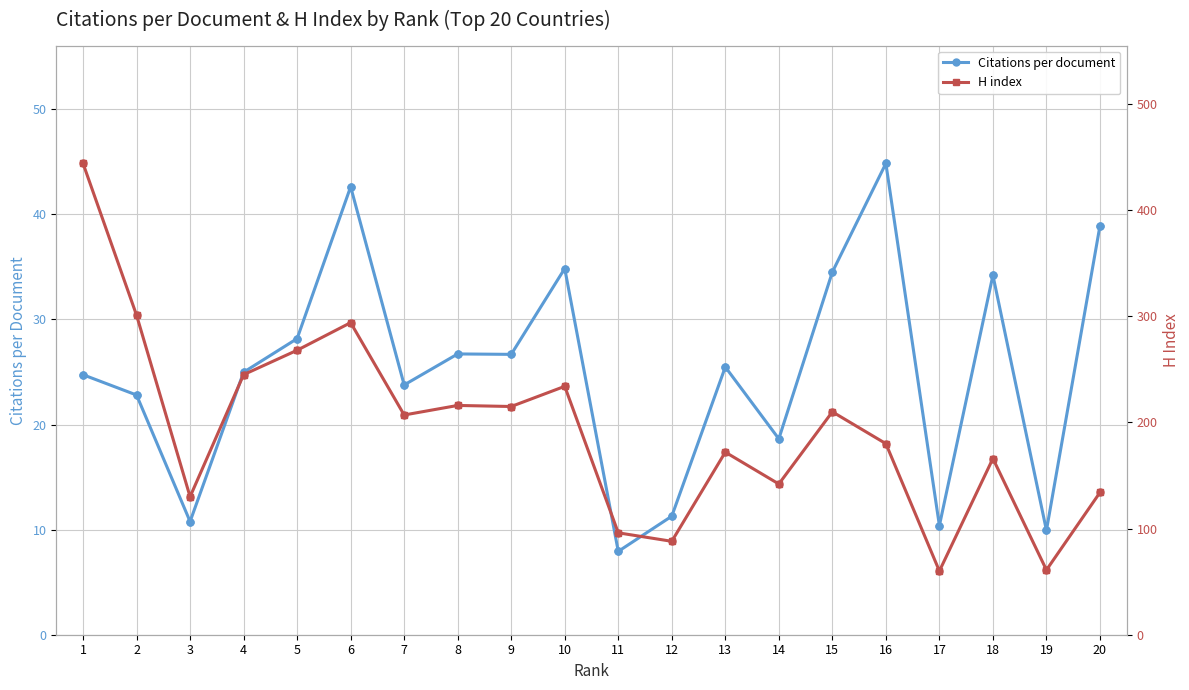

At how many categories does at least one series exceed 389?

1